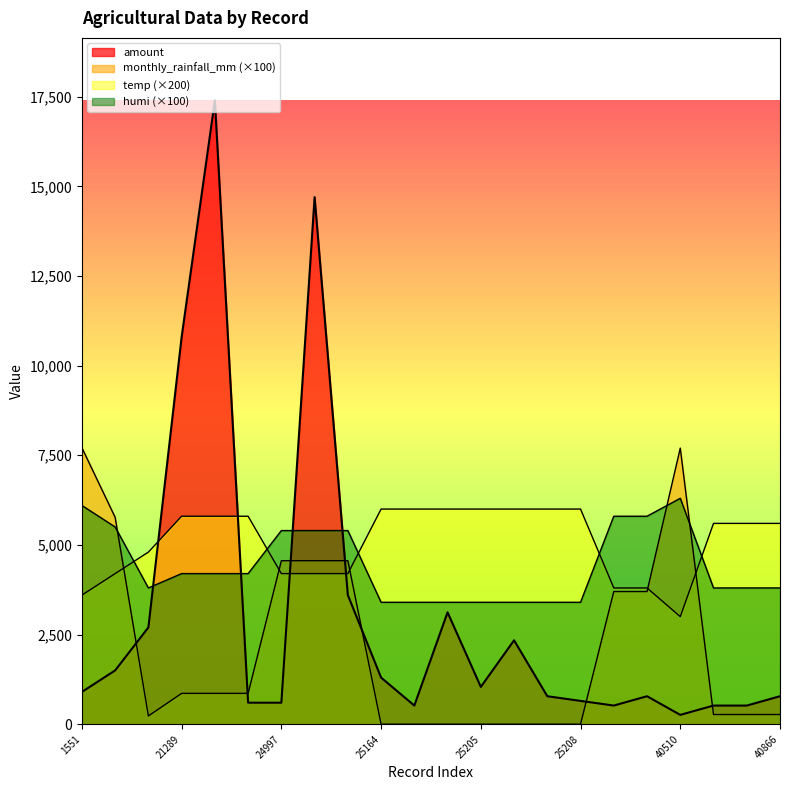

Which label corresponds to the largest value in the chart?

21290